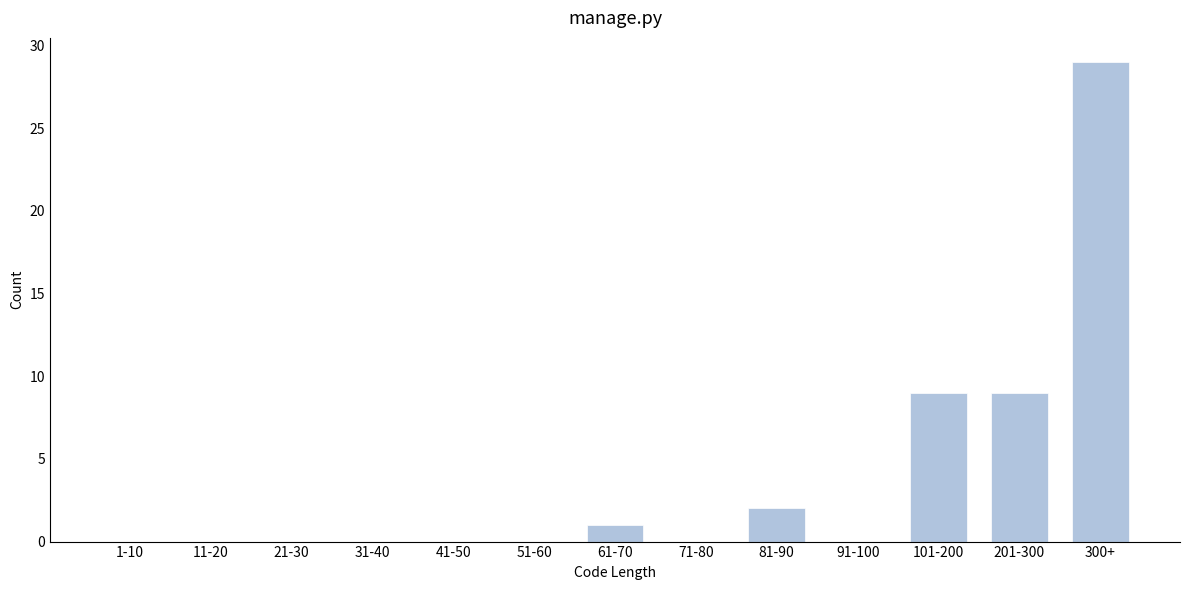

Reading left to right, what are all the values shown in this chart?

1-10=0	11-20=0	21-30=0	31-40=0	41-50=0	51-60=0	61-70=1	71-80=0	81-90=2	91-100=0	101-200=9	201-300=9	300+=29